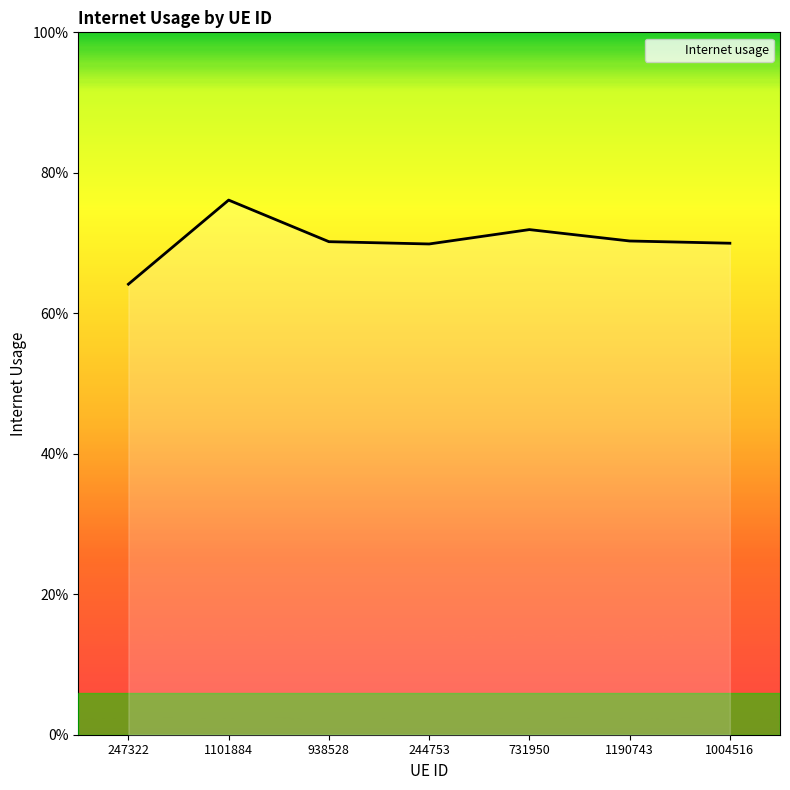

Rank the categories by value from lowest to highest.

247322, 244753, 1004516, 938528, 1190743, 731950, 1101884